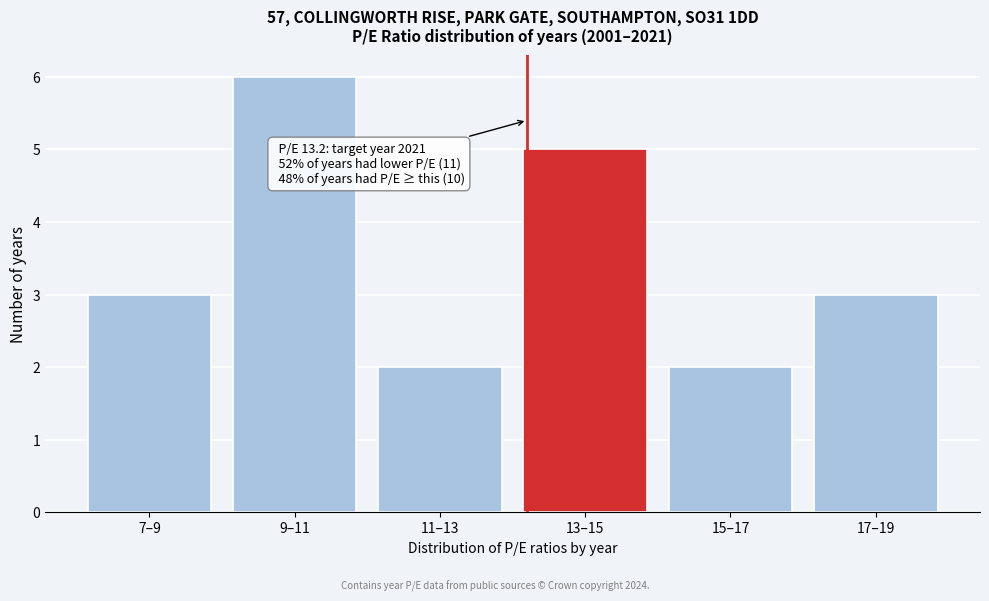

Reading left to right, extract all data points from this chart.

7–9=3	9–11=6	11–13=2	13–15=5	15–17=2	17–19=3